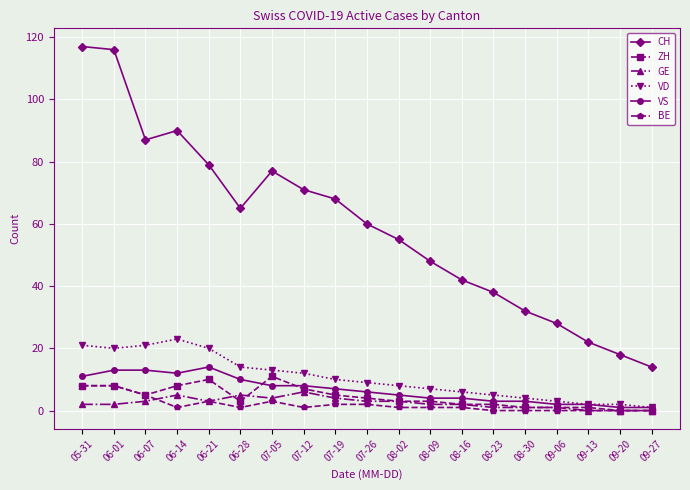

What are all the series names shown in the legend?

CH, ZH, GE, VD, VS, BE